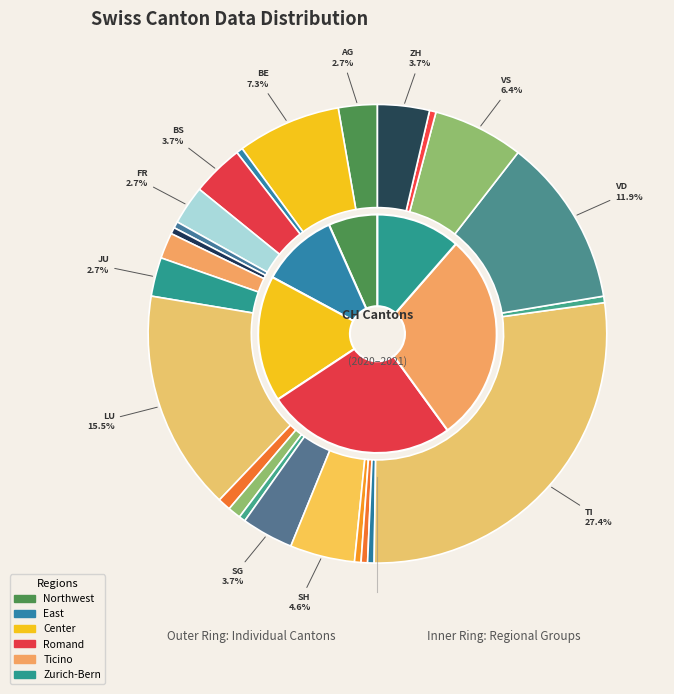

What percentage do OW and LU together represent?

16.2%